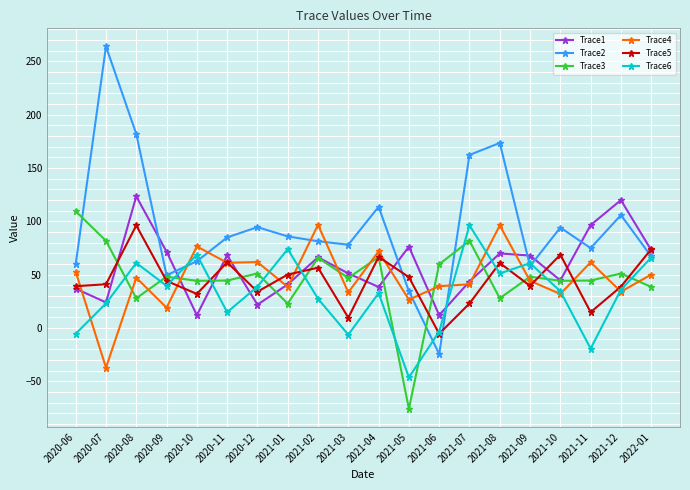

What is the label of the 13th point from the right?

2021-01